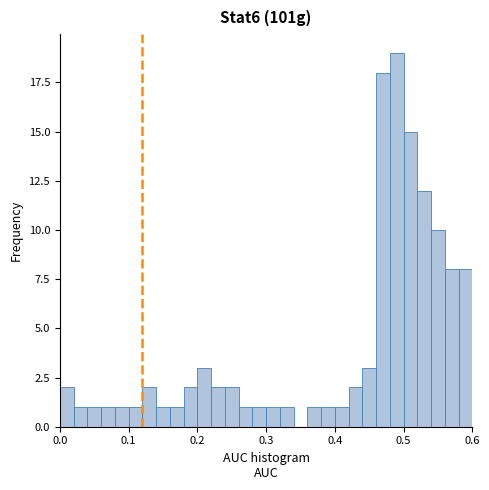

Around what value on the x-axis is the tallest bar? Give the approximate position of its centre, as read against the axis.

0.49